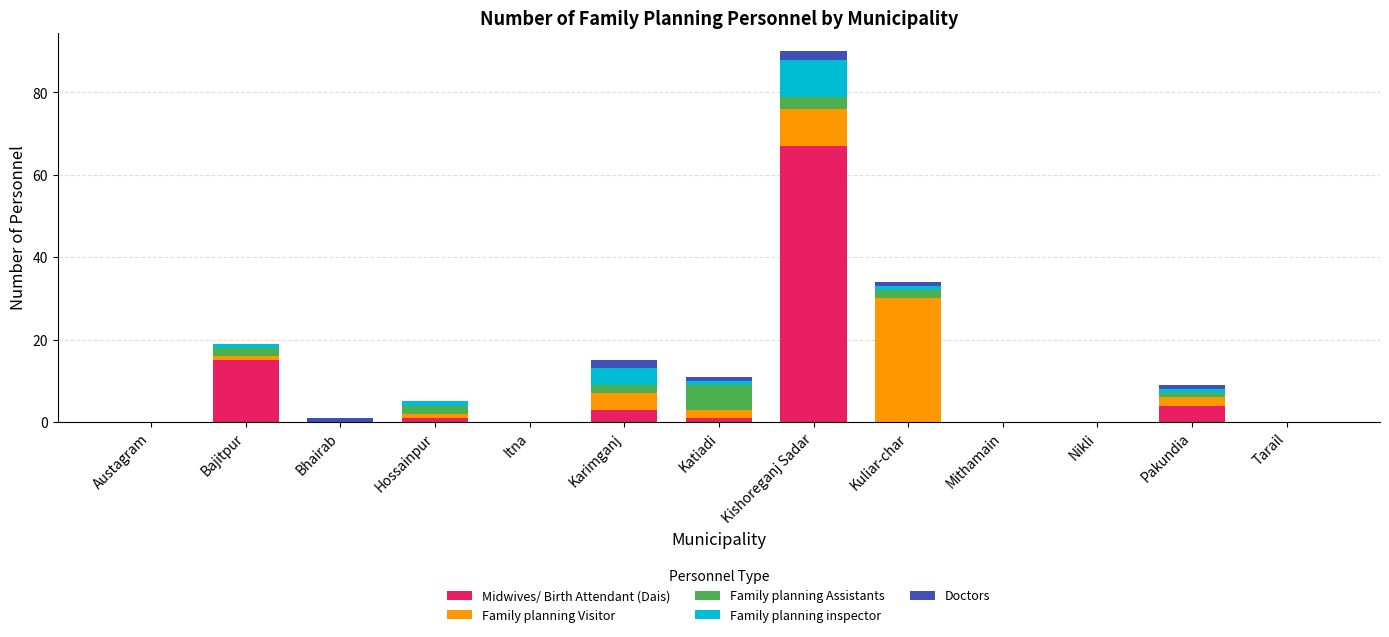

What is the total value across all series at Karimganj?

15